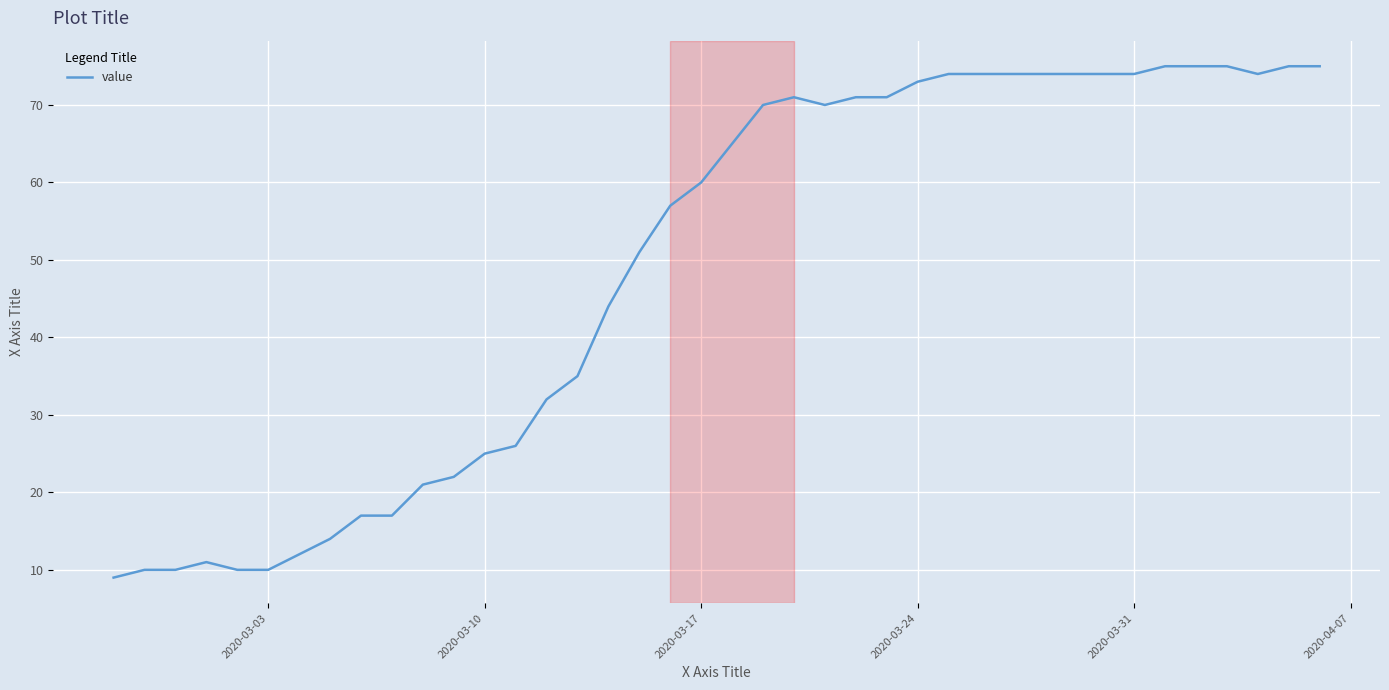

What is the maximum value shown in the chart?

75